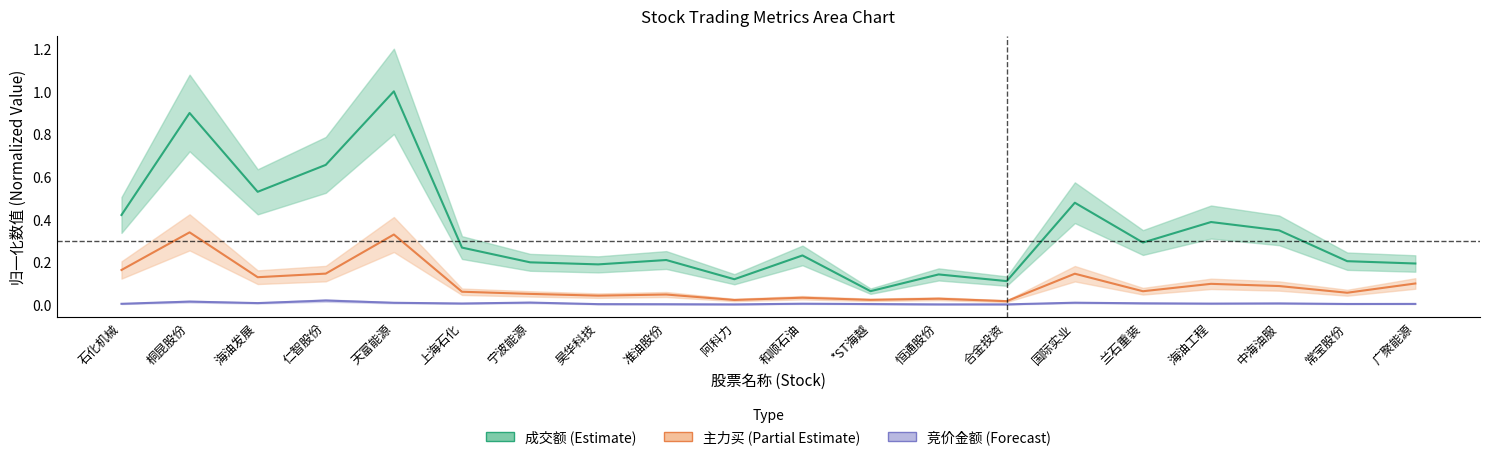

Which category has the lowest value across all series?

阿科力